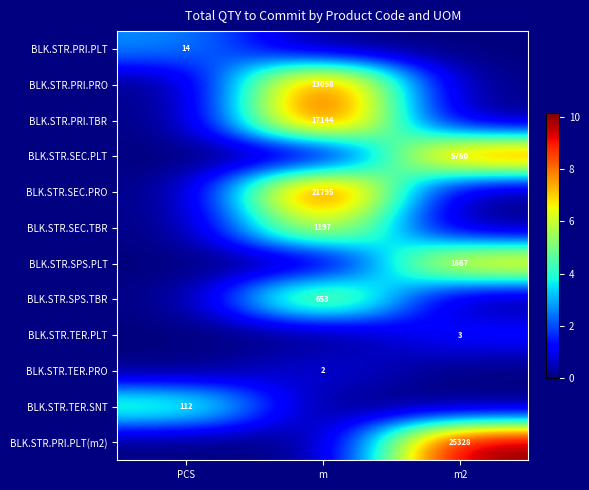

List the labels in order of BLK.STR.PRI.PLT(m2) value, smallest first.

PCS, m, m2